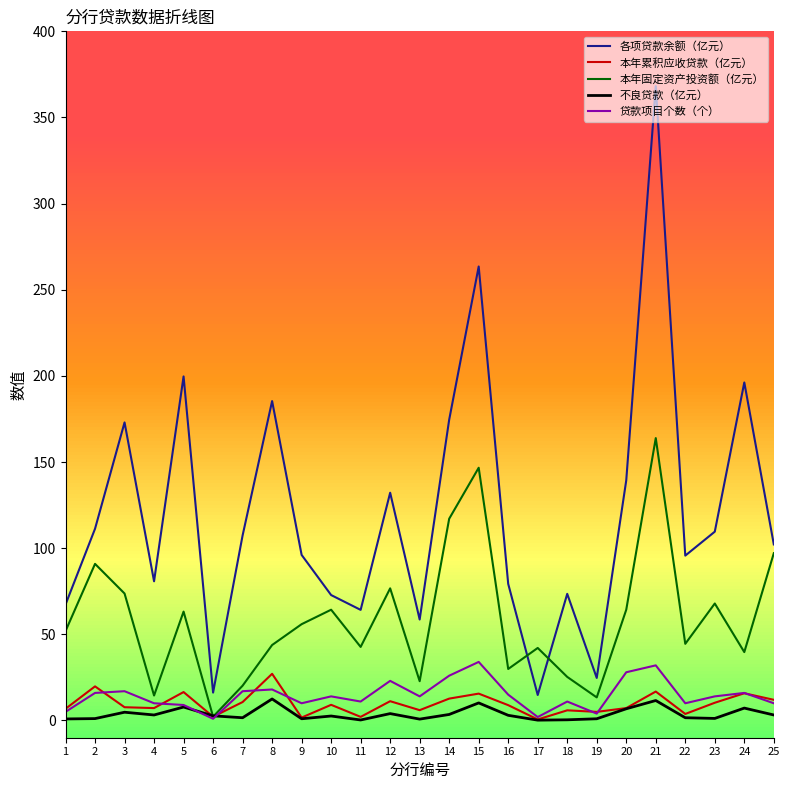

What is the difference between the second highest and minimum values in the 本年固定资产投资额（亿元） series?

144.5